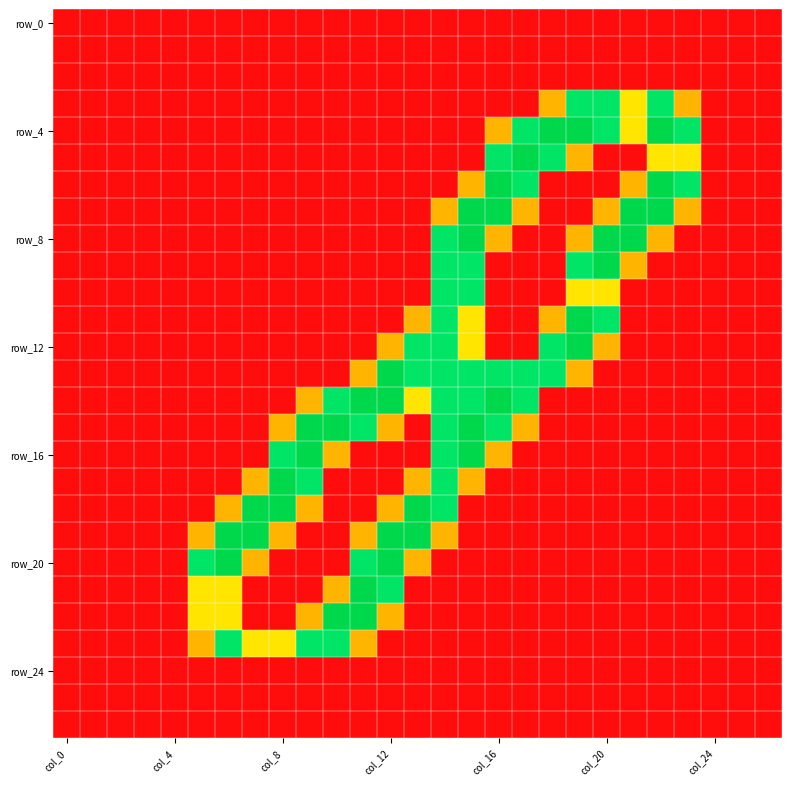

At which category is the sum across all series the highest?

14